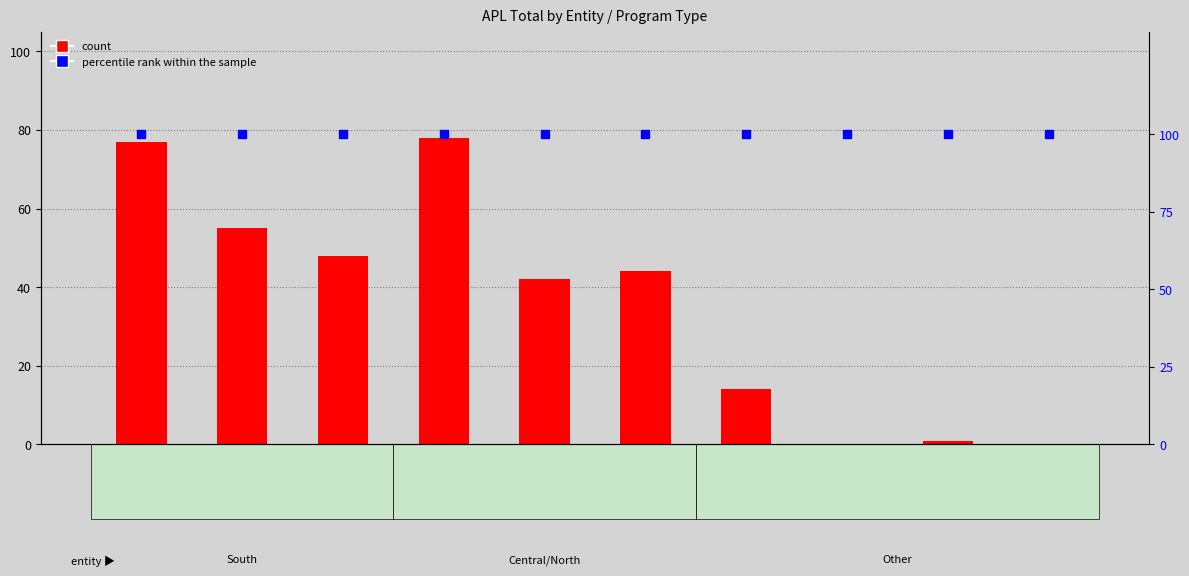

Which series has the largest total across all categories?

percentile rank within the sample